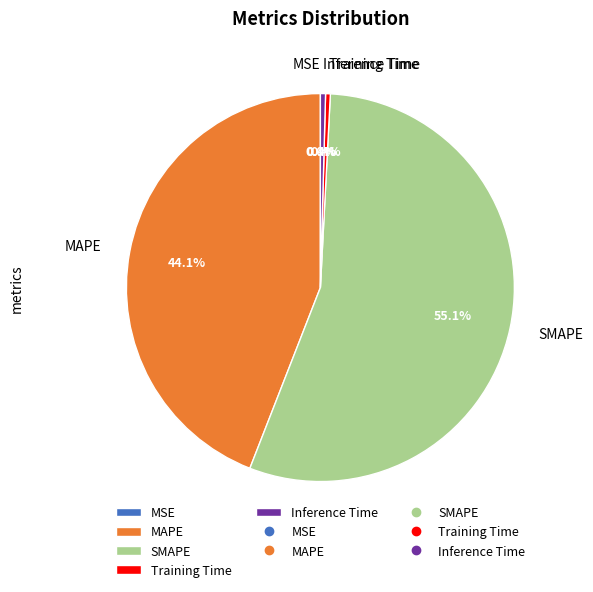

Is there any slice that represents more than half of the pie?

Yes